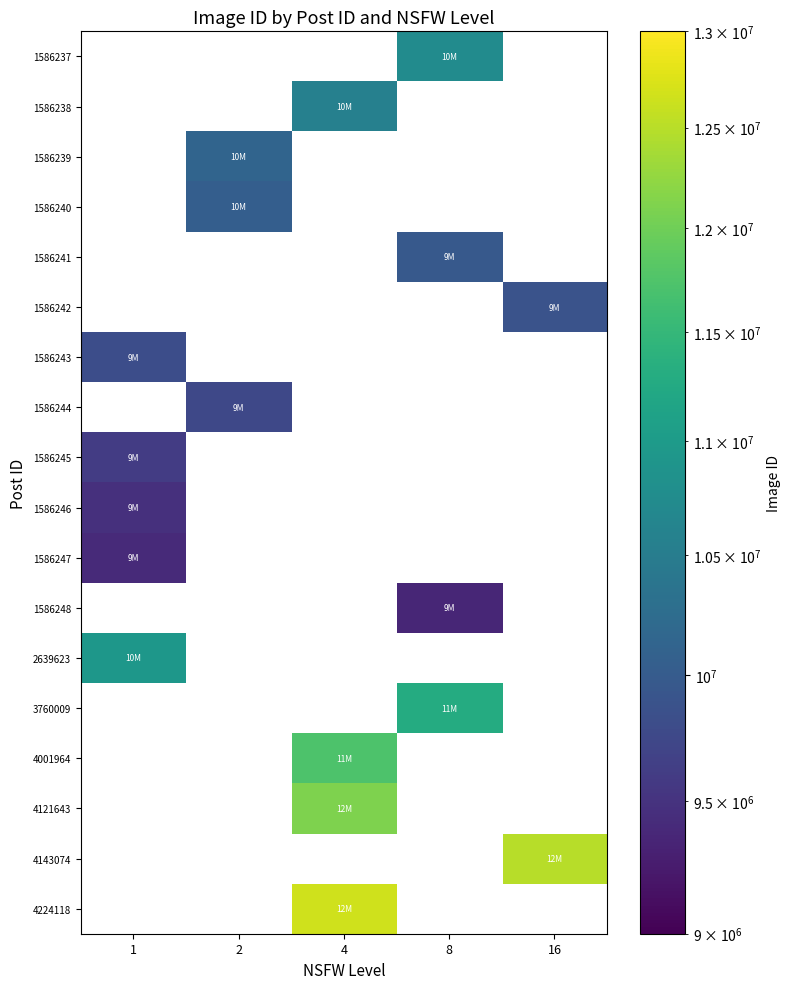

Between 1 and 16, which is larger?

16